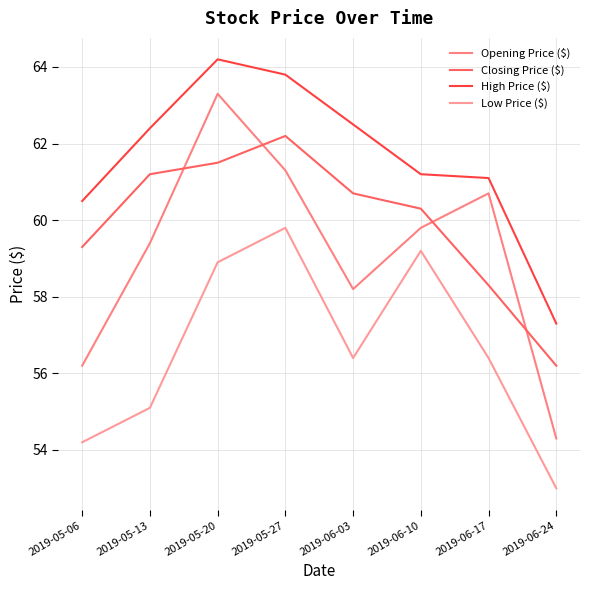

List the labels in order of High Price ($) value, smallest first.

2019-06-24, 2019-05-06, 2019-06-17, 2019-06-10, 2019-05-13, 2019-06-03, 2019-05-27, 2019-05-20